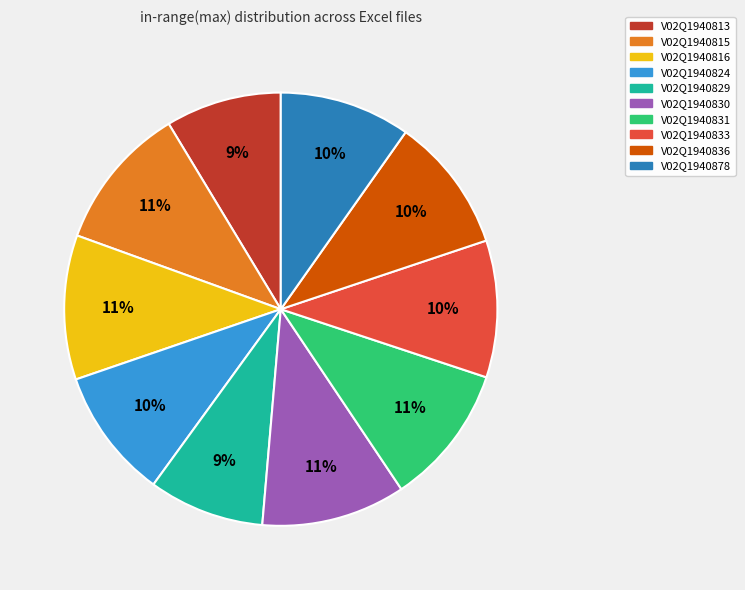

Is there any slice that represents more than half of the pie?

No